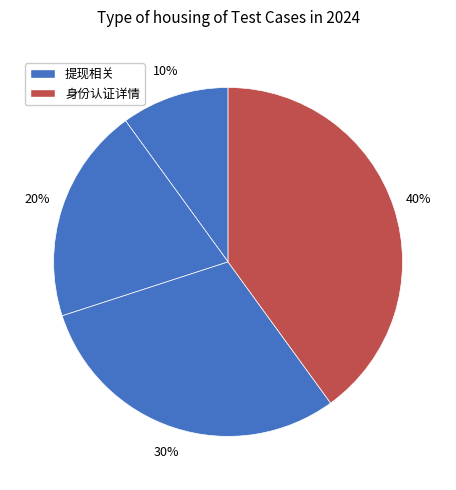

Which category has the biggest portion of the pie?

身份认证详情